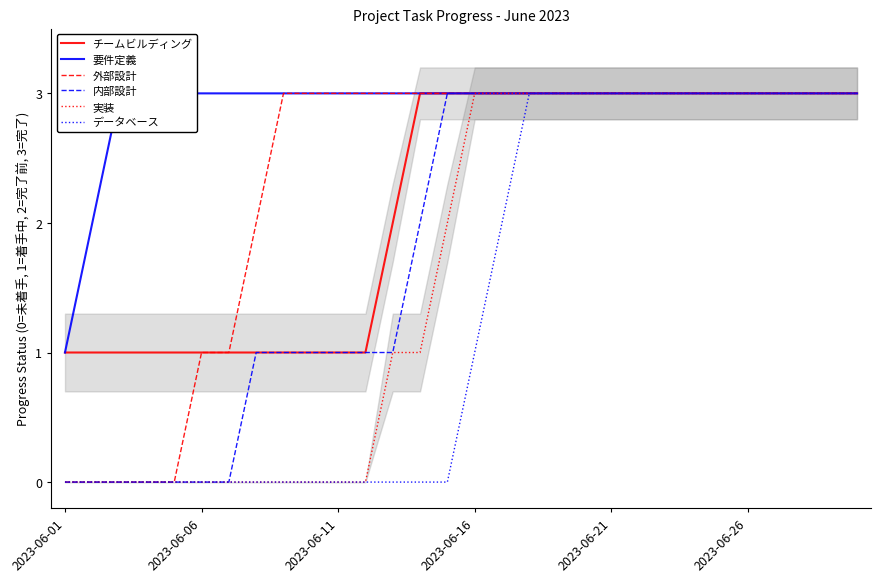

The 外部設計 series shows 2 at 2023-06-11. True or false?

False